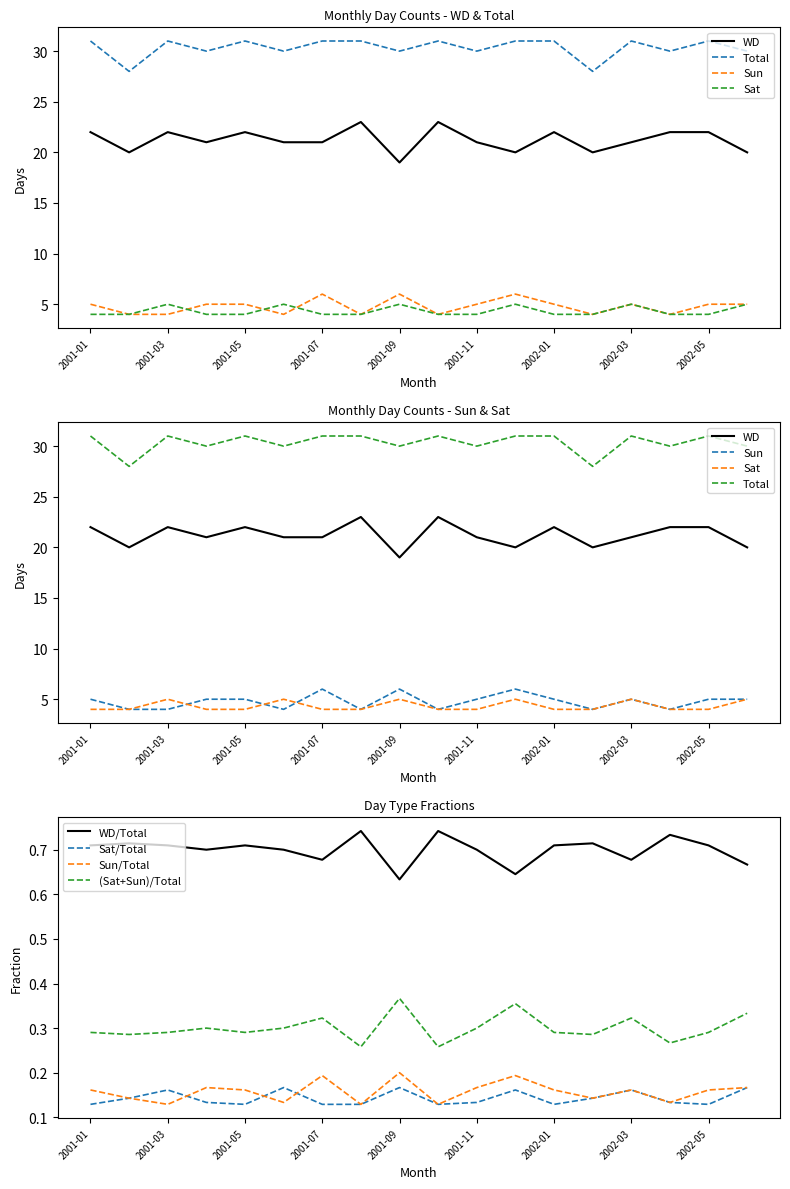

True or false: Sun and WD intersect in this chart.

False